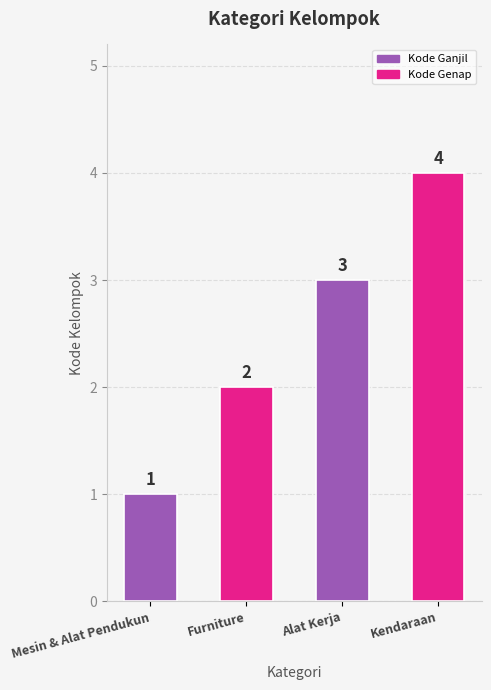

Between Mesin & Alat Pendukun and Kendaraan, which is larger?

Kendaraan